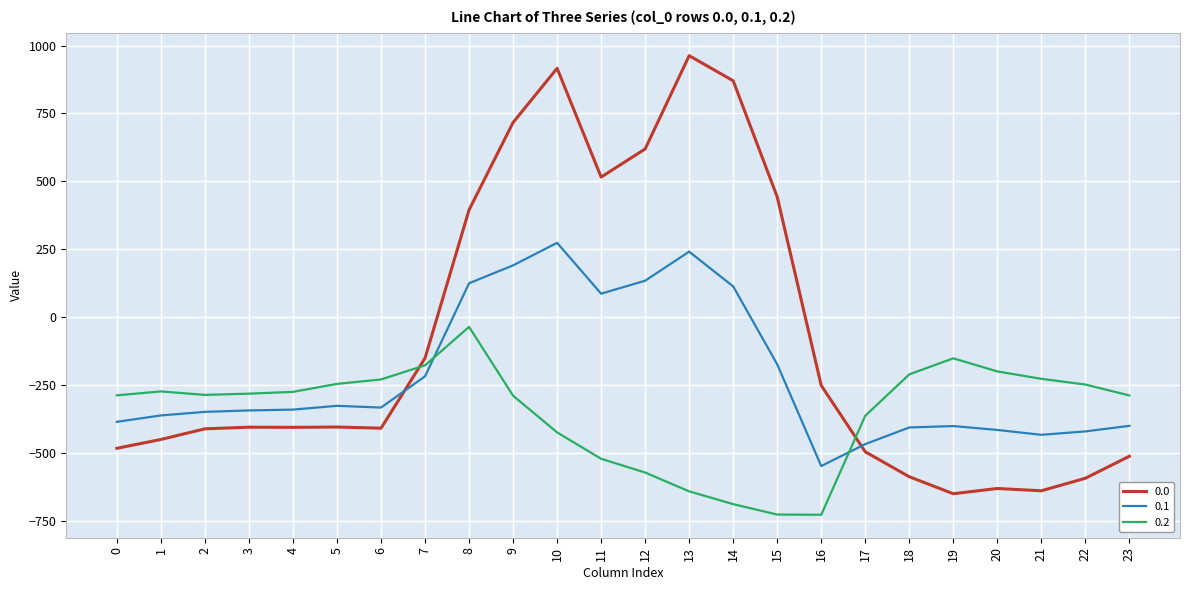

How many times do 0.2 and 0.0 cross each other?

2